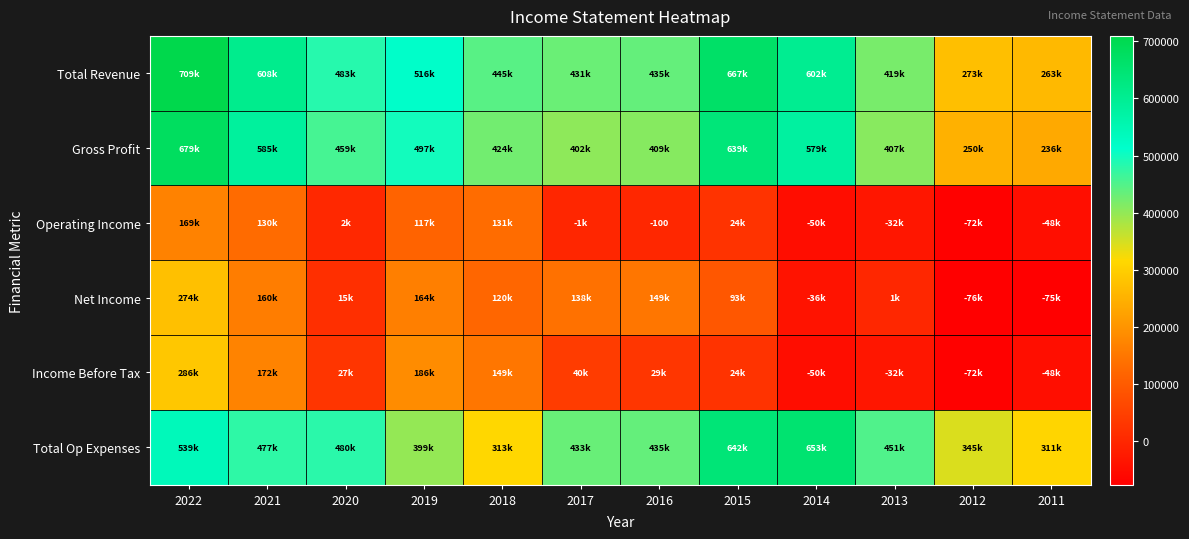

Rank the series at 2012 from highest to lowest value.

Total Op Expenses, Total Revenue, Gross Profit, Operating Income, Income Before Tax, Net Income